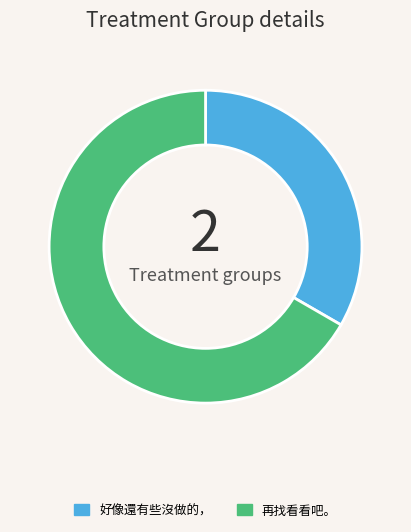

The 好像還有些沒做的， slice represents 41% of the pie. True or false?

False